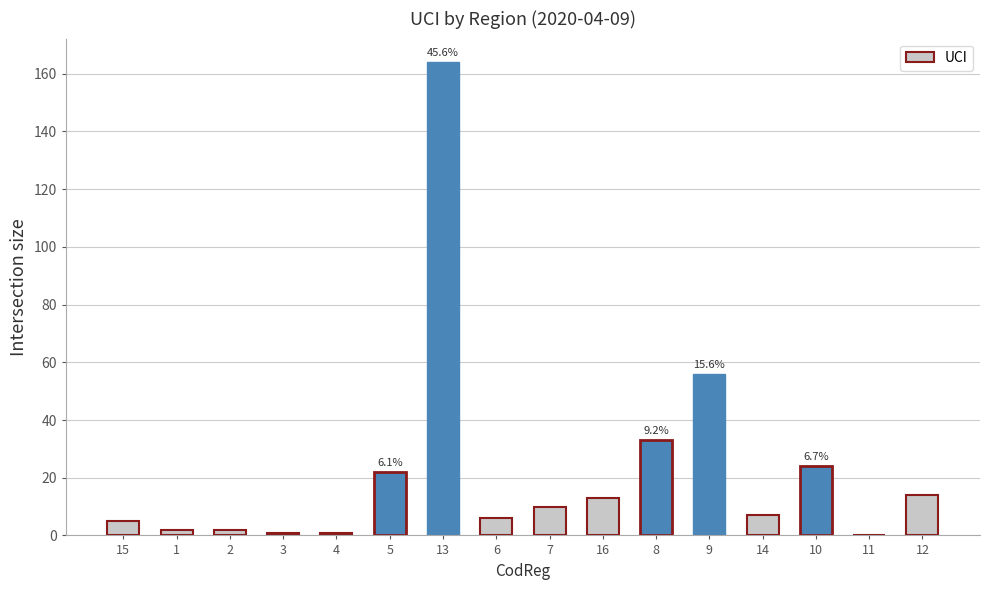

True or false: the data shows 164 at 13.

True